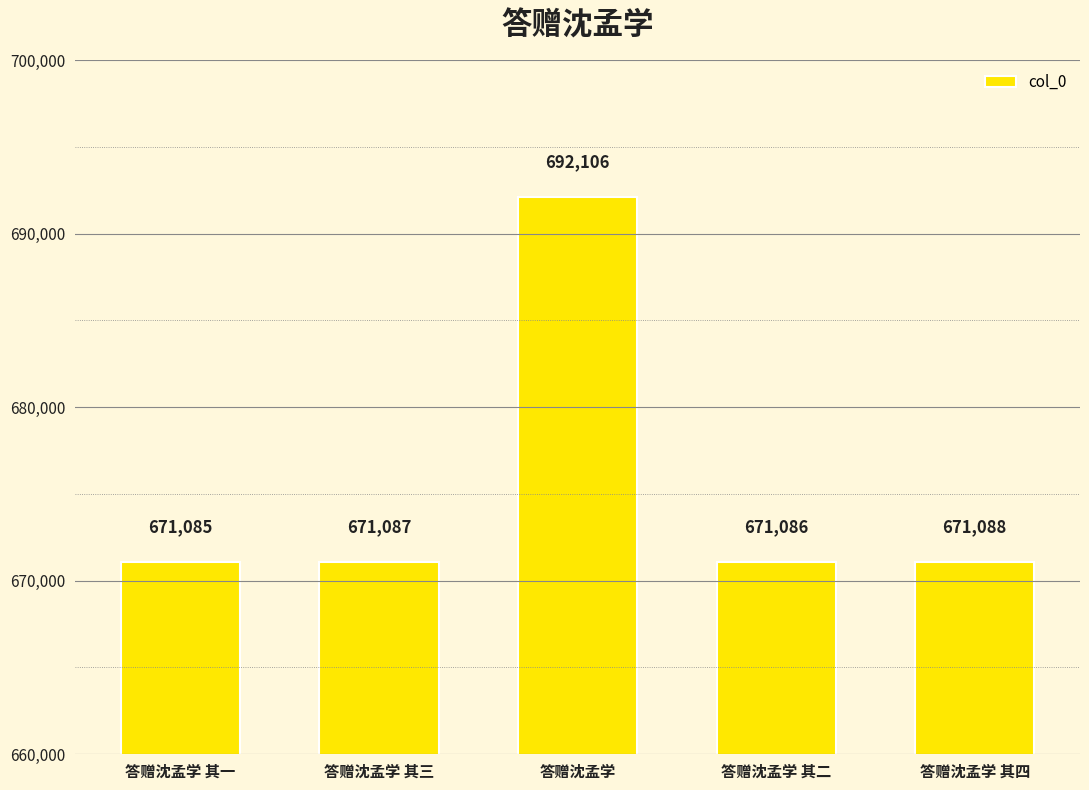

Reading left to right, extract all data points from this chart.

671085	671087	692106	671086	671088